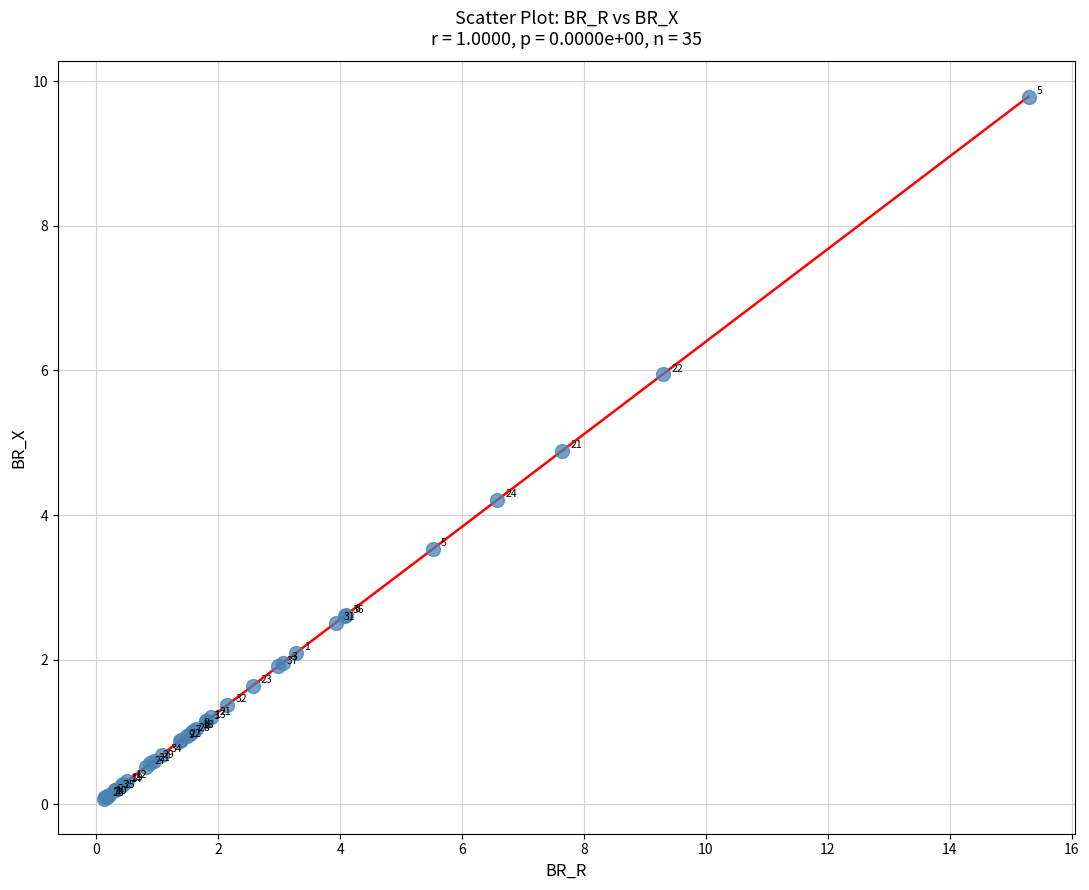

What Y value in the scatter plot is closest to 4?

4.2